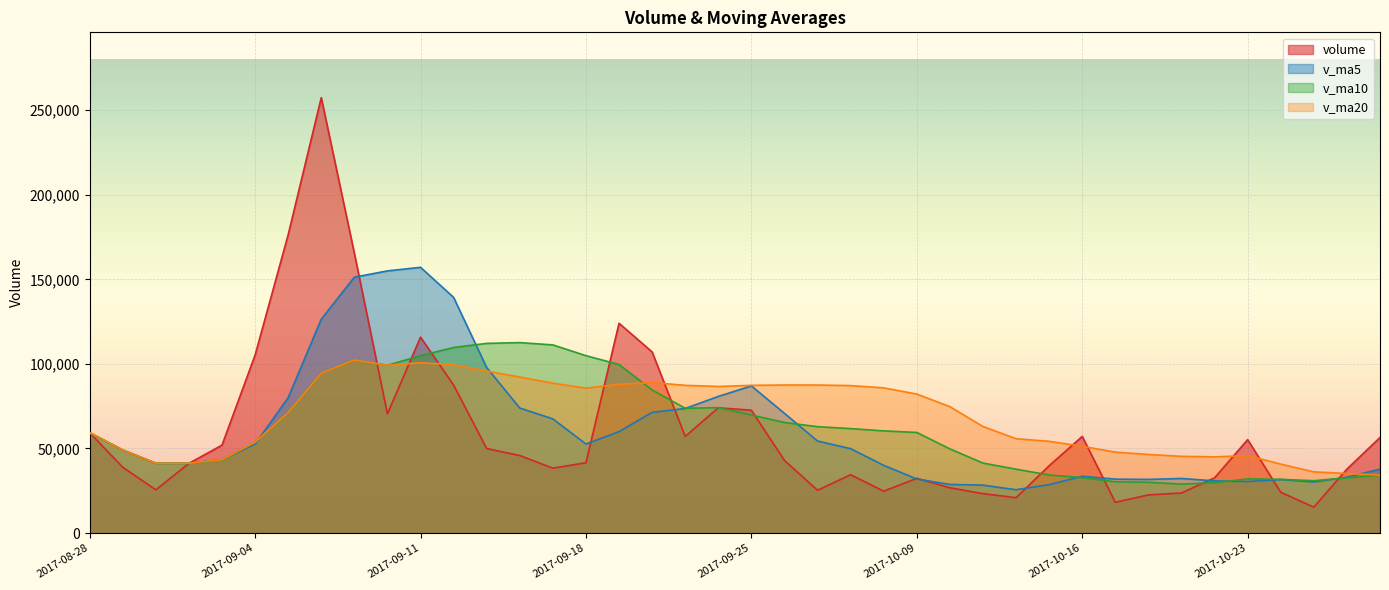

How many interior local peaks does the v_ma5 series have?

5